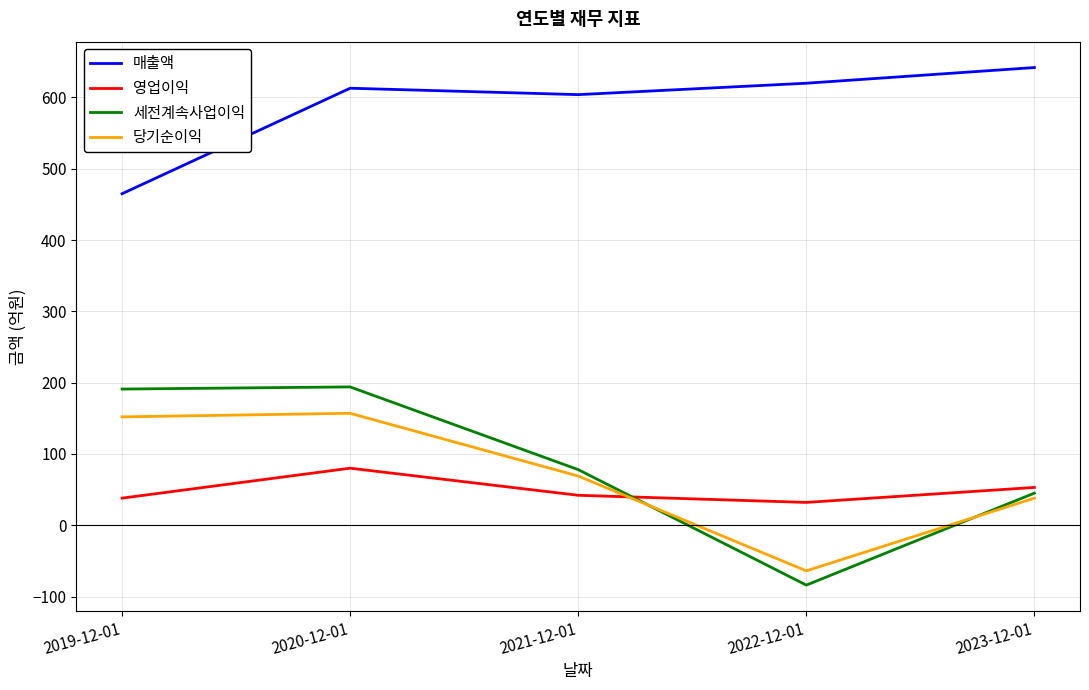

At which label does 세전계속사업이익 first exceed 78?

2019-12-01